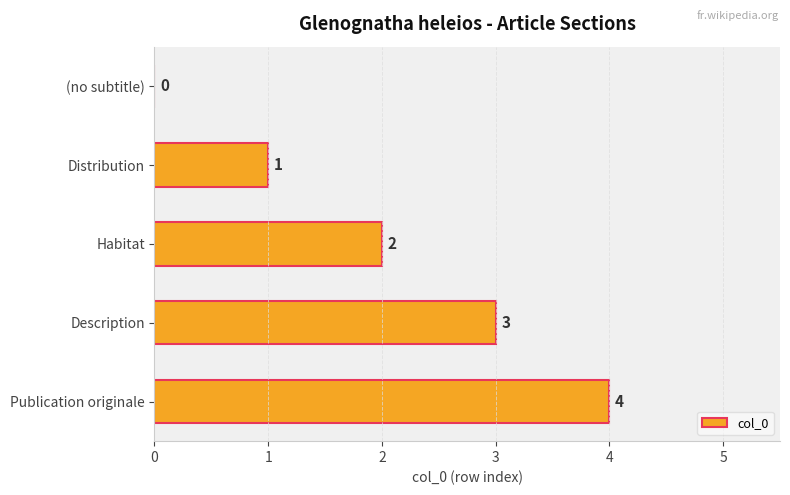

The value at Publication originale is 5. True or false?

False